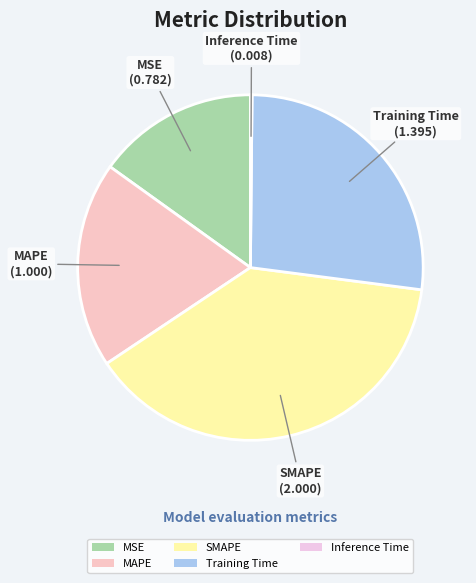

Approximately how many times larger is the value at Training Time compared to SMAPE?

0.7